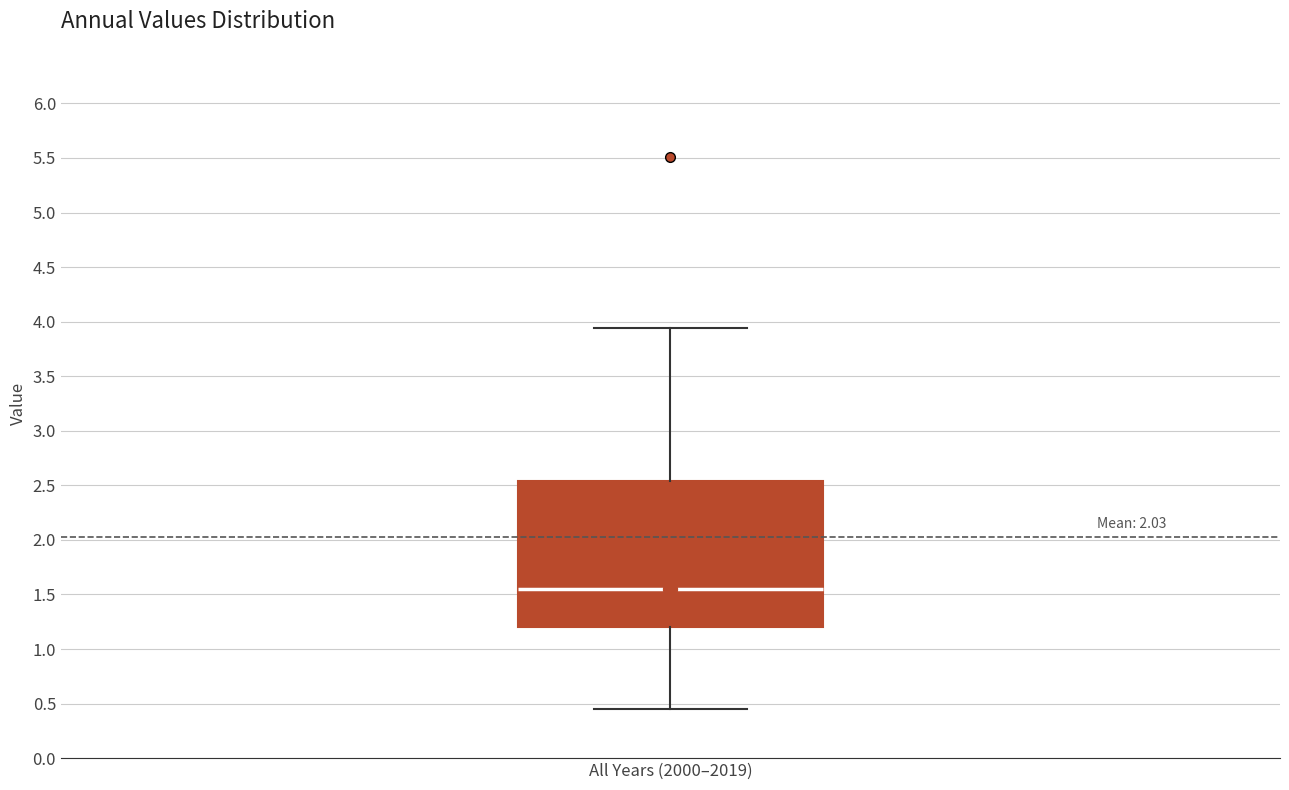

Read this box plot against the y-axis: the position of the median line, the range covered by the box, and the ends of both whiskers. The values are not printed on the chart, so give them approximately, as read against the axis.

median 1.55, box 1.20 to 2.55, whiskers 0.45 to 3.95